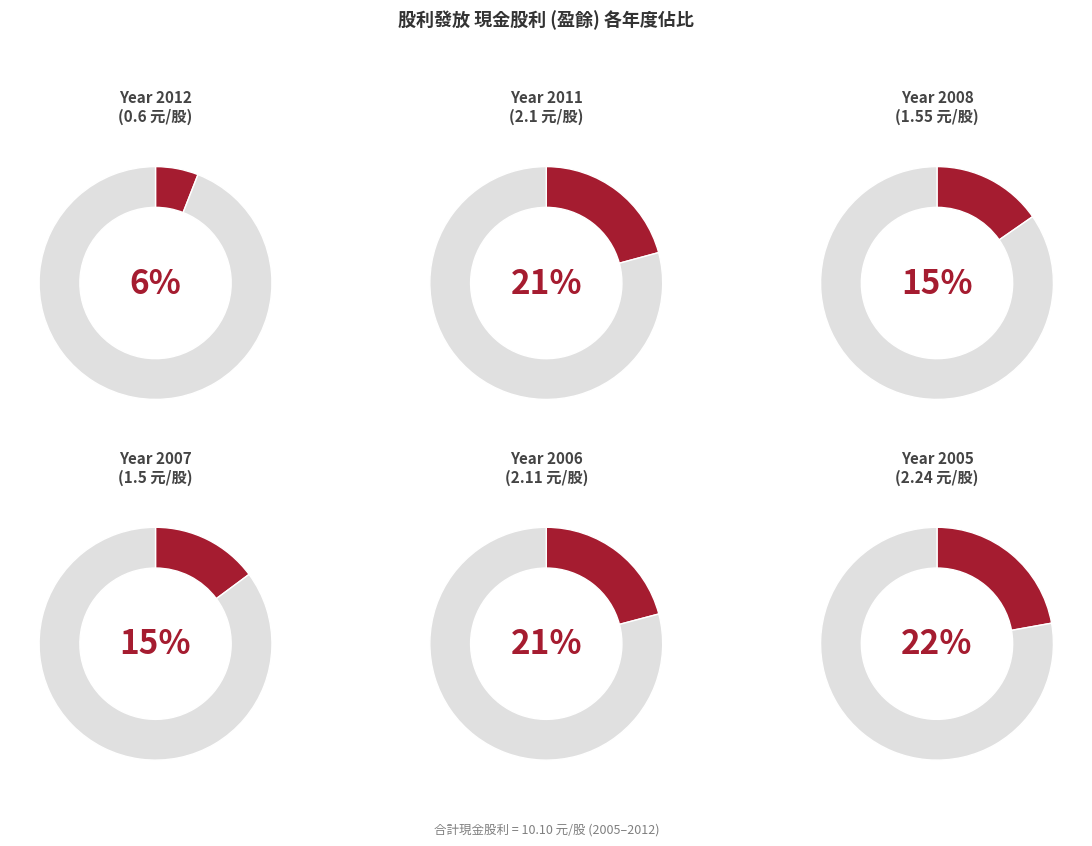

Which category has the biggest portion of the pie?

2005